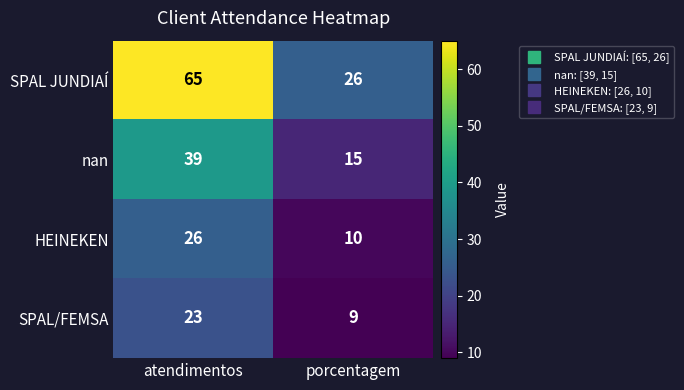

What is the sum of all SPAL/FEMSA values?

32